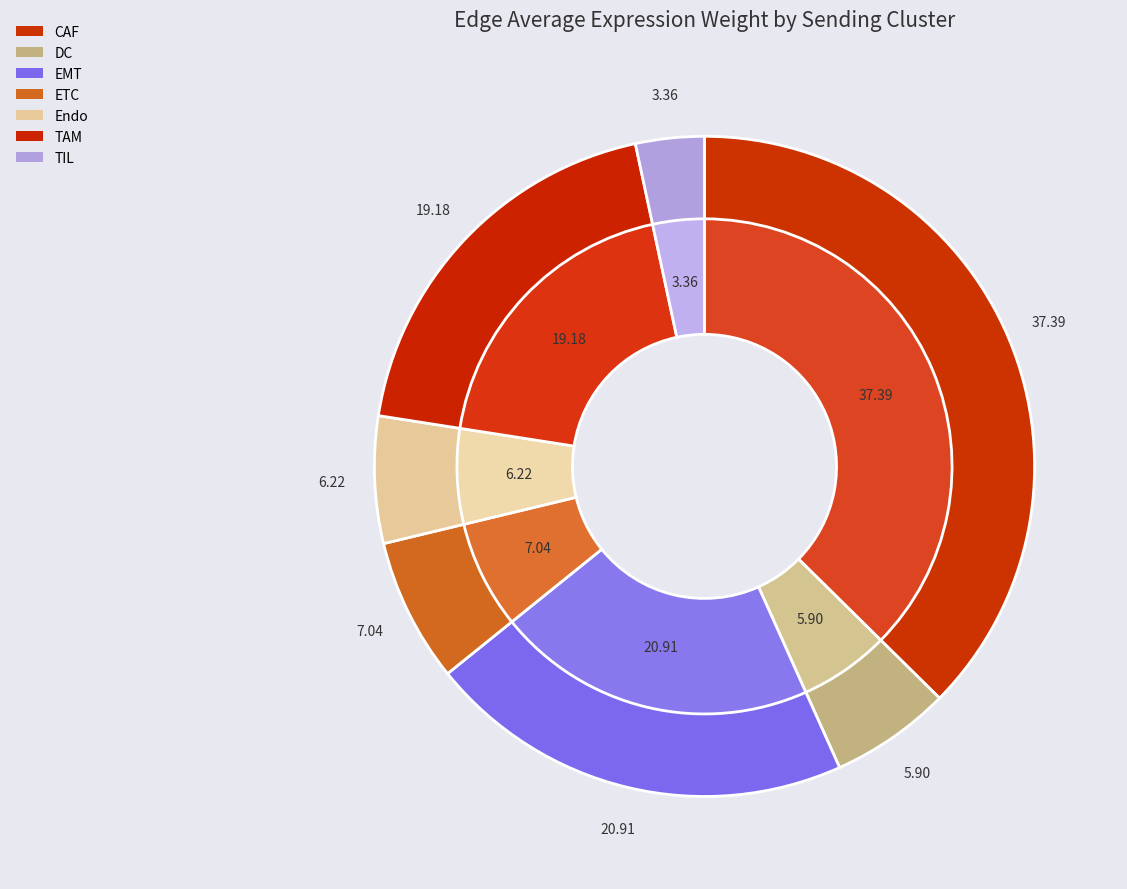

What is the ratio of the value at CAF to the value at TAM?

1.9